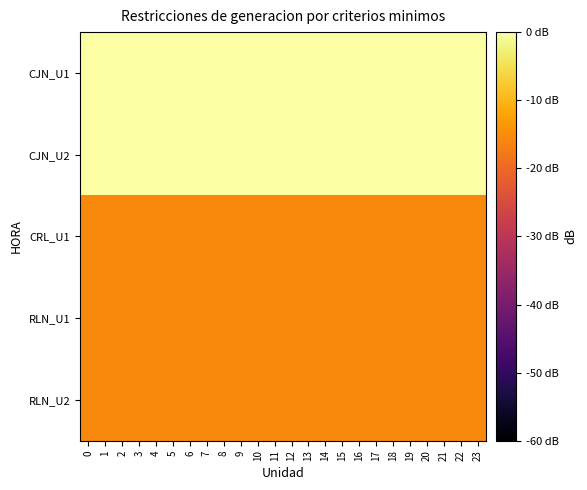

Reading right to left, list all the values displayed in this chart.

CJN_U1: 23=0.0	22=0.0	21=0.0	20=0.0	19=0.0	18=0.0	17=0.0	16=0.0	15=0.0	14=0.0	13=0.0	12=0.0	11=0.0	10=0.0	9=0.0	8=0.0	7=0.0	6=0.0	5=0.0	4=0.0	3=0.0	2=0.0	1=0.0	0=0.0
CJN_U2: 23=0.0	22=0.0	21=0.0	20=0.0	19=0.0	18=0.0	17=0.0	16=0.0	15=0.0	14=0.0	13=0.0	12=0.0	11=0.0	10=0.0	9=0.0	8=0.0	7=0.0	6=0.0	5=0.0	4=0.0	3=0.0	2=0.0	1=0.0	0=0.0
CRL_U1: 23=-15.6	22=-15.6	21=-15.6	20=-15.6	19=-15.6	18=-15.6	17=-15.6	16=-15.6	15=-15.6	14=-15.6	13=-15.6	12=-15.6	11=-15.6	10=-15.6	9=-15.6	8=-15.6	7=-15.6	6=-15.6	5=-15.6	4=-15.6	3=-15.6	2=-15.6	1=-15.6	0=-15.6
RLN_U1: 23=-15.6	22=-15.6	21=-15.6	20=-15.6	19=-15.6	18=-15.6	17=-15.6	16=-15.6	15=-15.6	14=-15.6	13=-15.6	12=-15.6	11=-15.6	10=-15.6	9=-15.6	8=-15.6	7=-15.6	6=-15.6	5=-15.6	4=-15.6	3=-15.6	2=-15.6	1=-15.6	0=-15.6
RLN_U2: 23=-15.6	22=-15.6	21=-15.6	20=-15.6	19=-15.6	18=-15.6	17=-15.6	16=-15.6	15=-15.6	14=-15.6	13=-15.6	12=-15.6	11=-15.6	10=-15.6	9=-15.6	8=-15.6	7=-15.6	6=-15.6	5=-15.6	4=-15.6	3=-15.6	2=-15.6	1=-15.6	0=-15.6